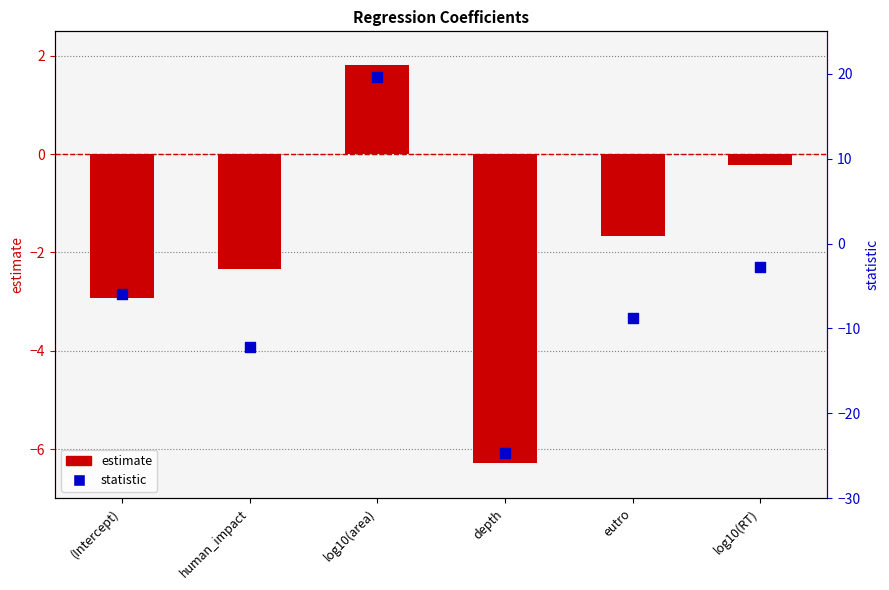

What is the total value across all series at human_impact?

-14.5